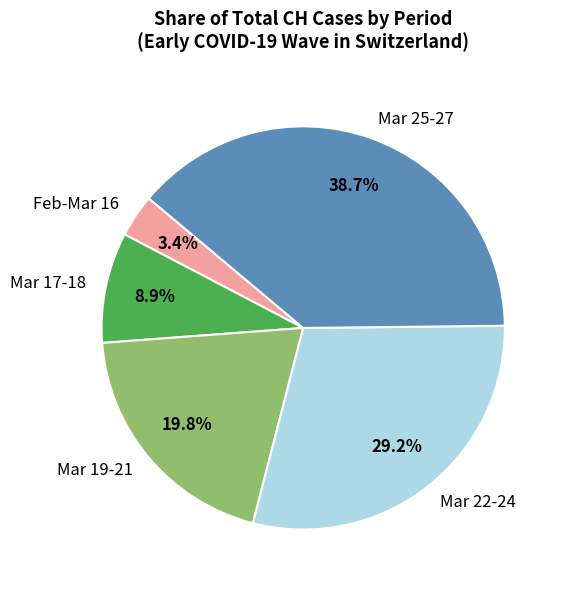

To the nearest percent, what is the difference between the largest and smallest slice percentages?

35%